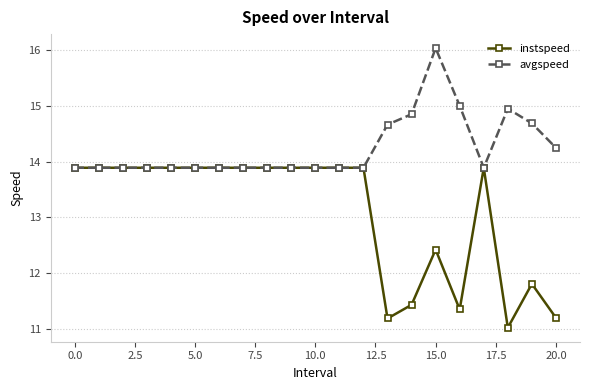

Which series has the largest total across all categories?

avgspeed